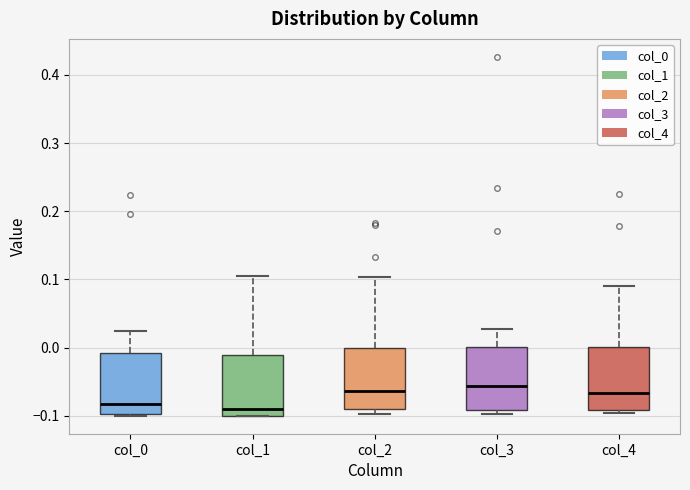

Where is the upper edge of the box for col_4 on the y-axis? The values are not printed on the chart, so give them approximately, as read against the axis.

0.00